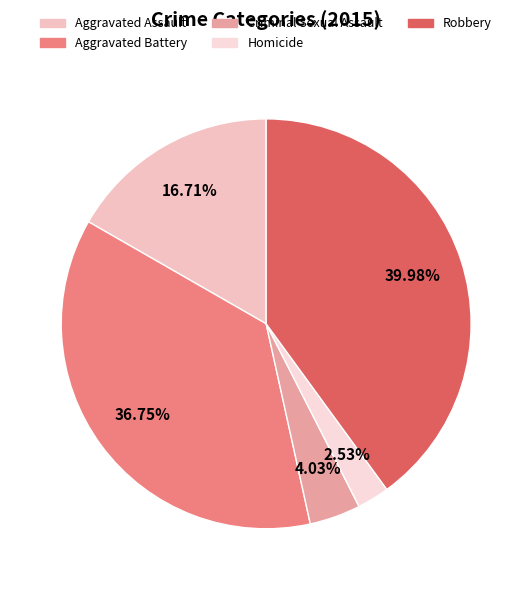

Count the number of slices in the pie.

5